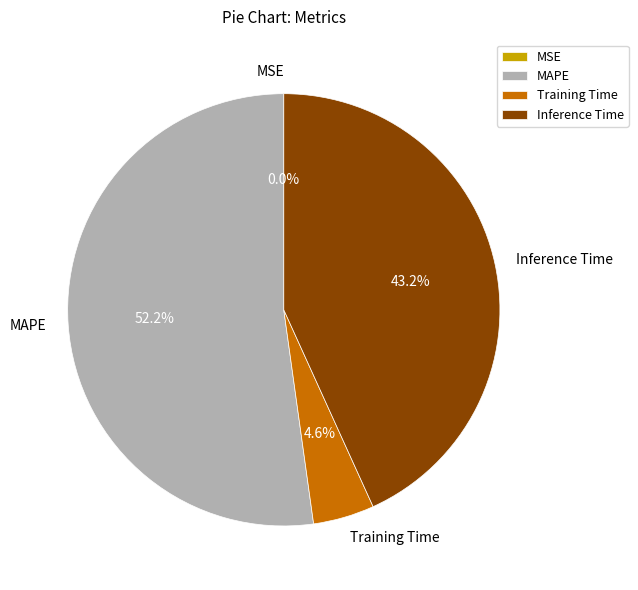

To the nearest percent, what percentage of the pie is Training Time?

5%